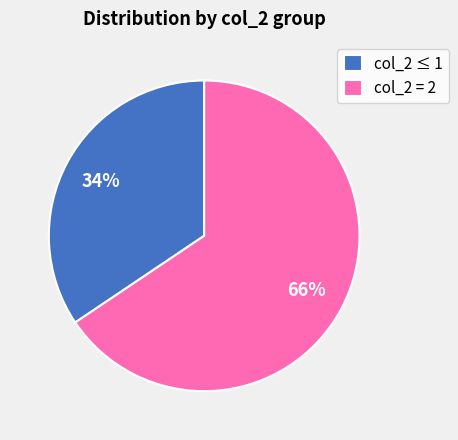

Which slice is the largest?

col_2 = 2